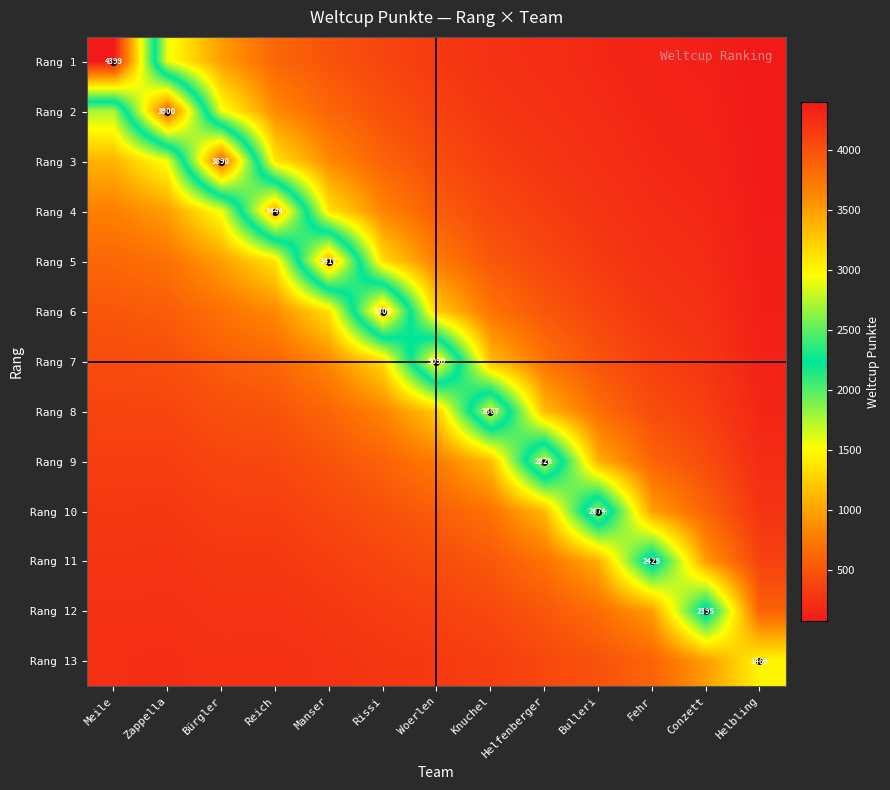

What is the difference between the second highest and minimum values in the Rang 12 series?

727.9